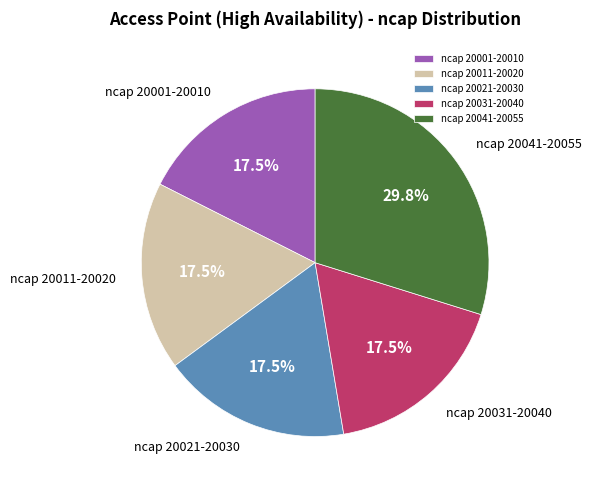

Is there a majority slice in this chart?

No